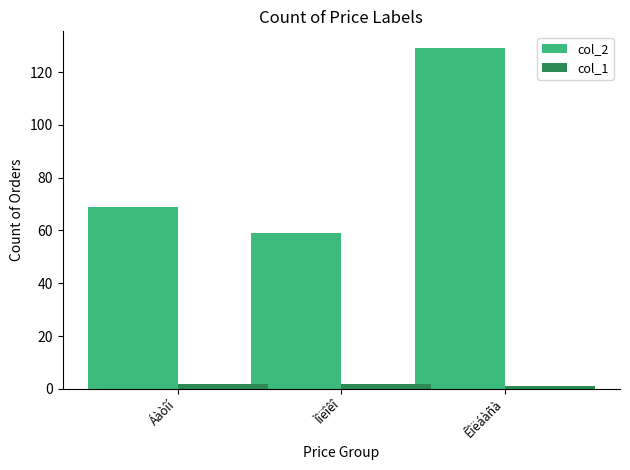

What is the label of the 1st bar from the right?

Êîëáàñà